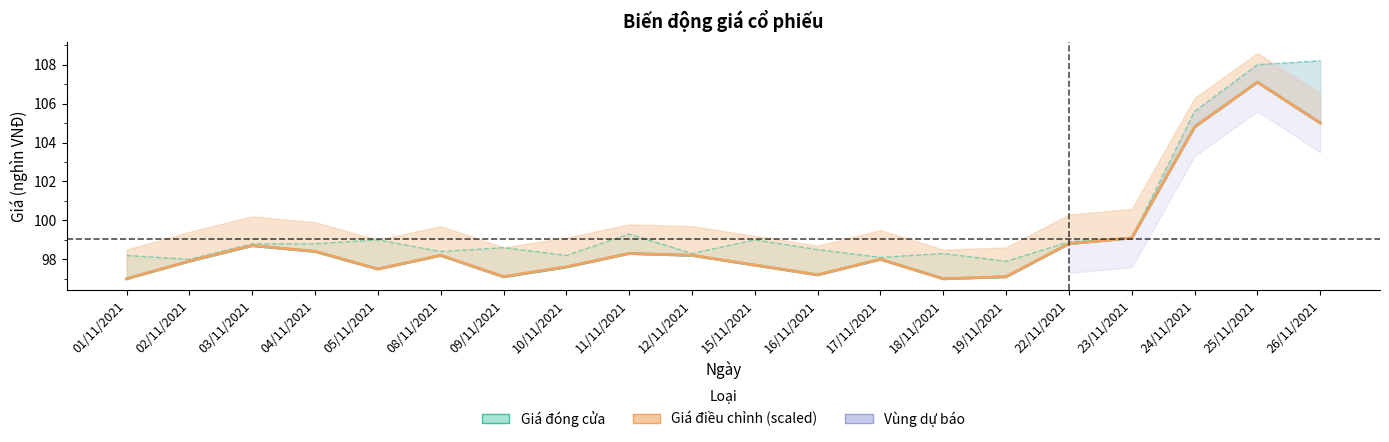

What is the label of the 9th point from the right?

16/11/2021